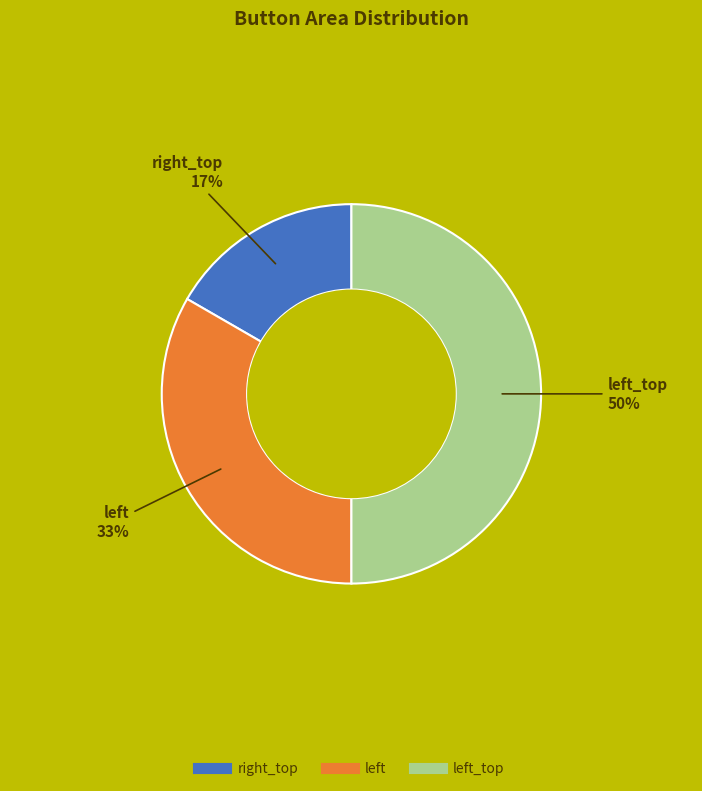

To the nearest percent, what is the average slice percentage?

33%